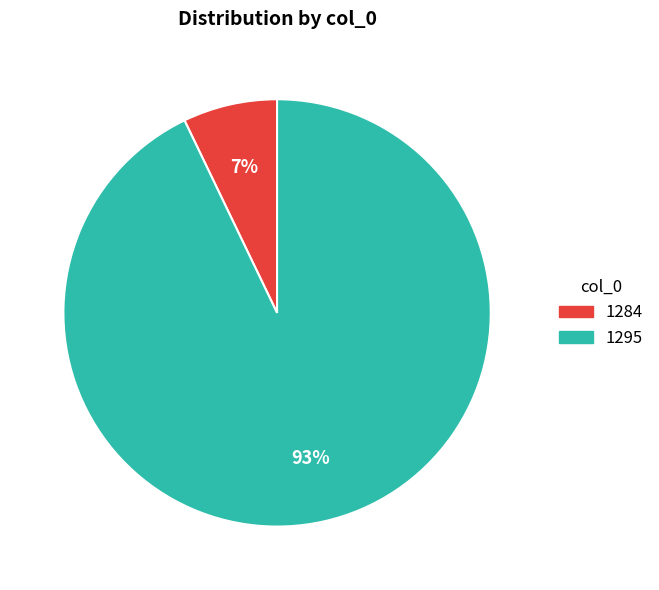

Does 1295 account for over 50% of the chart?

Yes